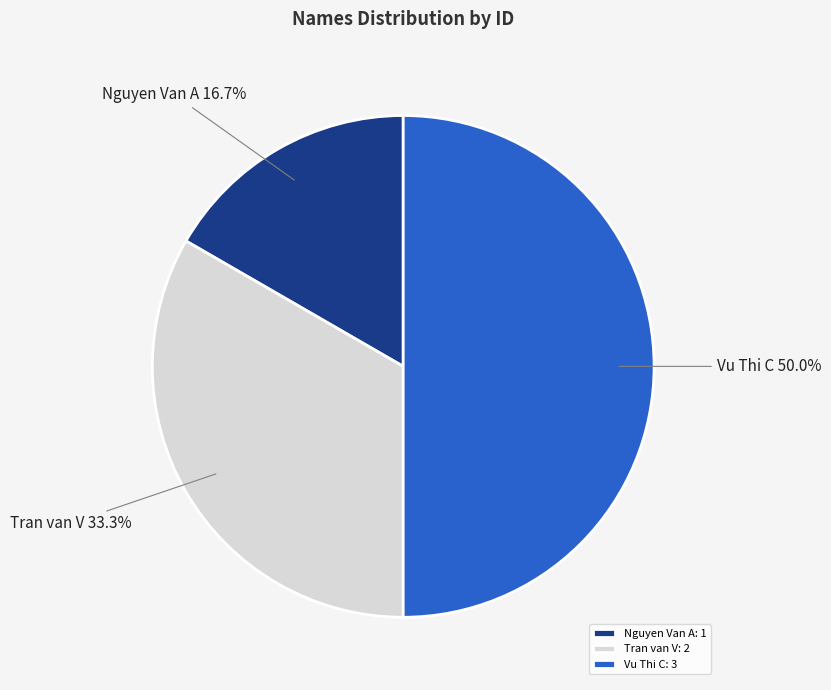

What percentage is the Tran van V slice, to the nearest percent?

33%